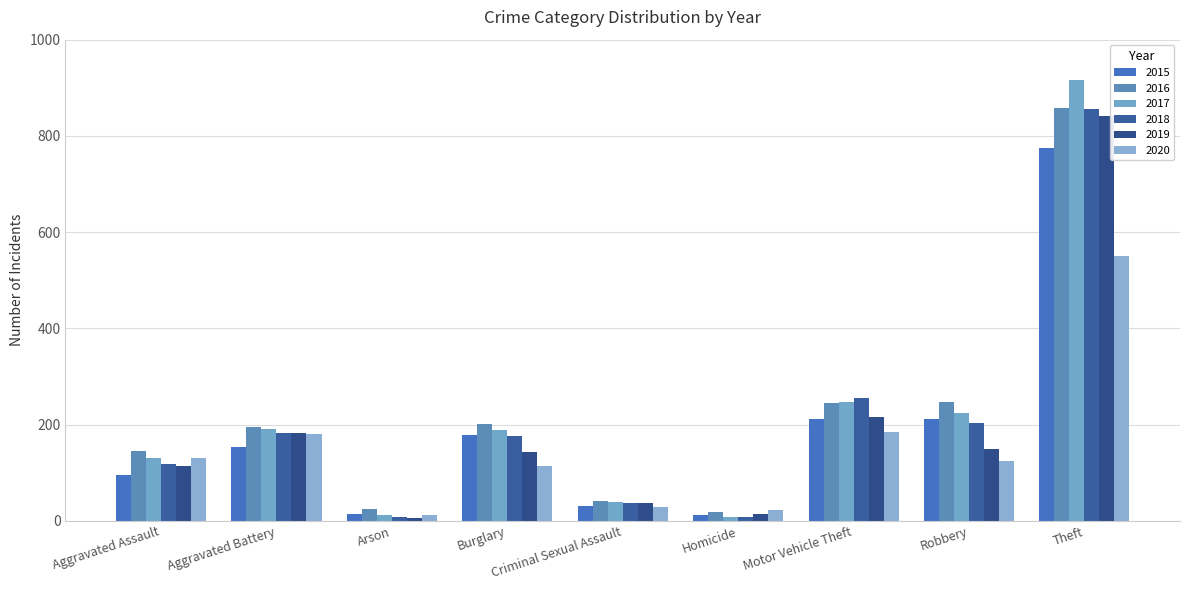

At Homicide, list the series in order from largest to smallest.

2020, 2016, 2019, 2015, 2017, 2018